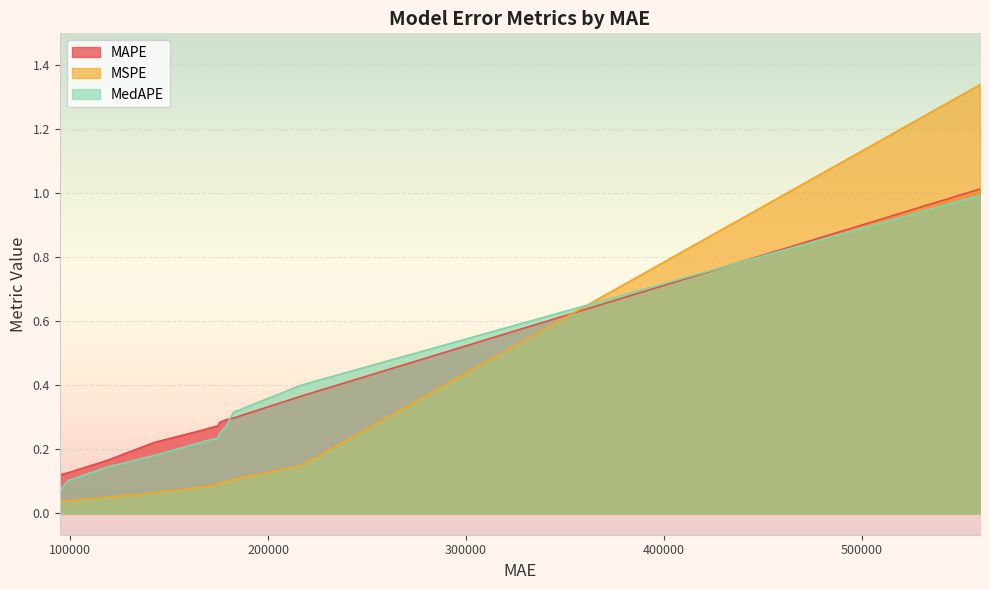

After their last crossing, which series has the higher values: MAPE or MSPE?

MSPE